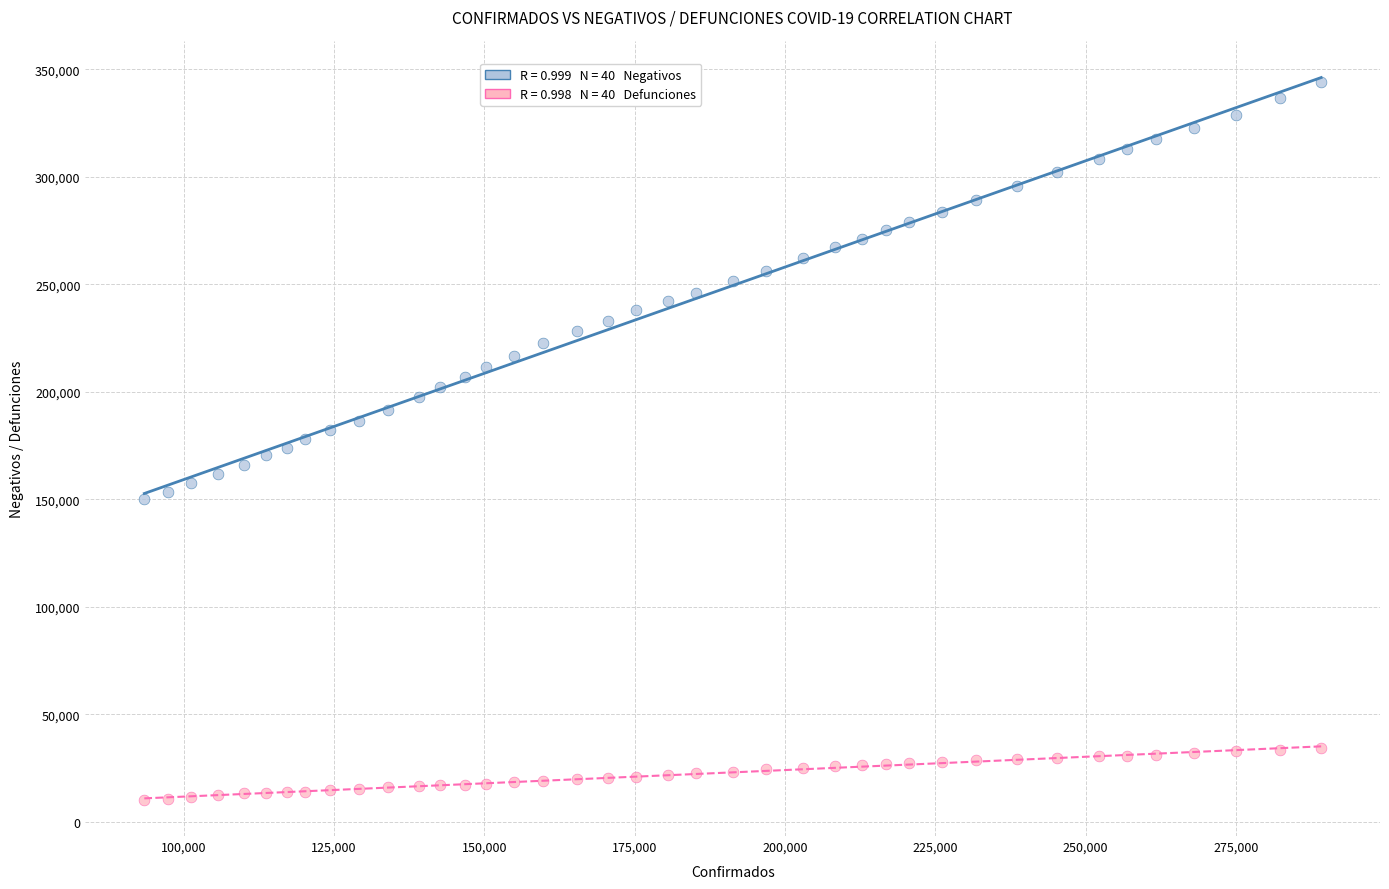

Across all data points, what is the range of X values (max minus min)?

195739